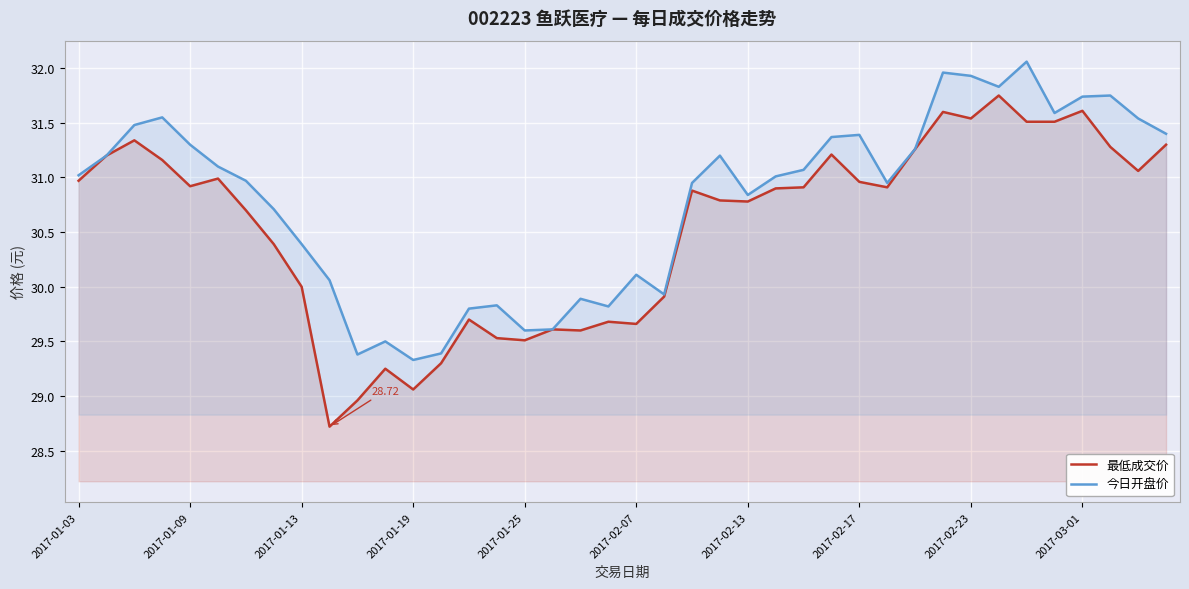

What is the spread (max minus min) of values at 2017-02-23?

0.4